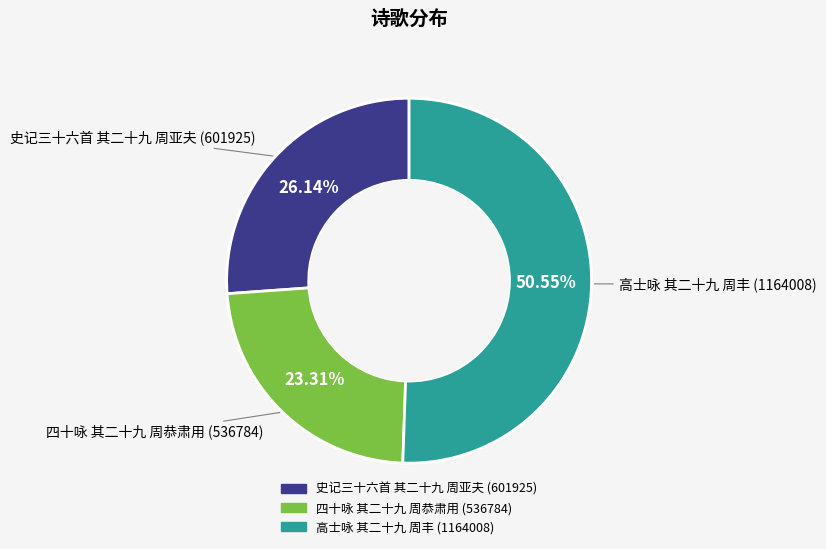

What portion of the pie excludes 史记三十六首 其二十九 周亚夫?

73.9%